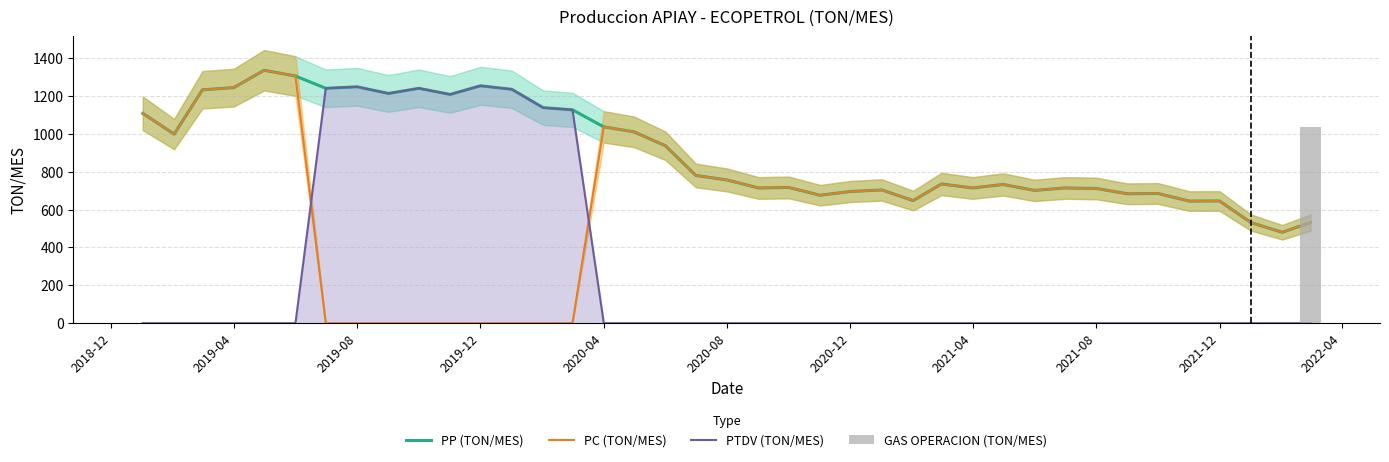

What is the sum of all GAS OPERACION (TON/MES) values?

1036.3